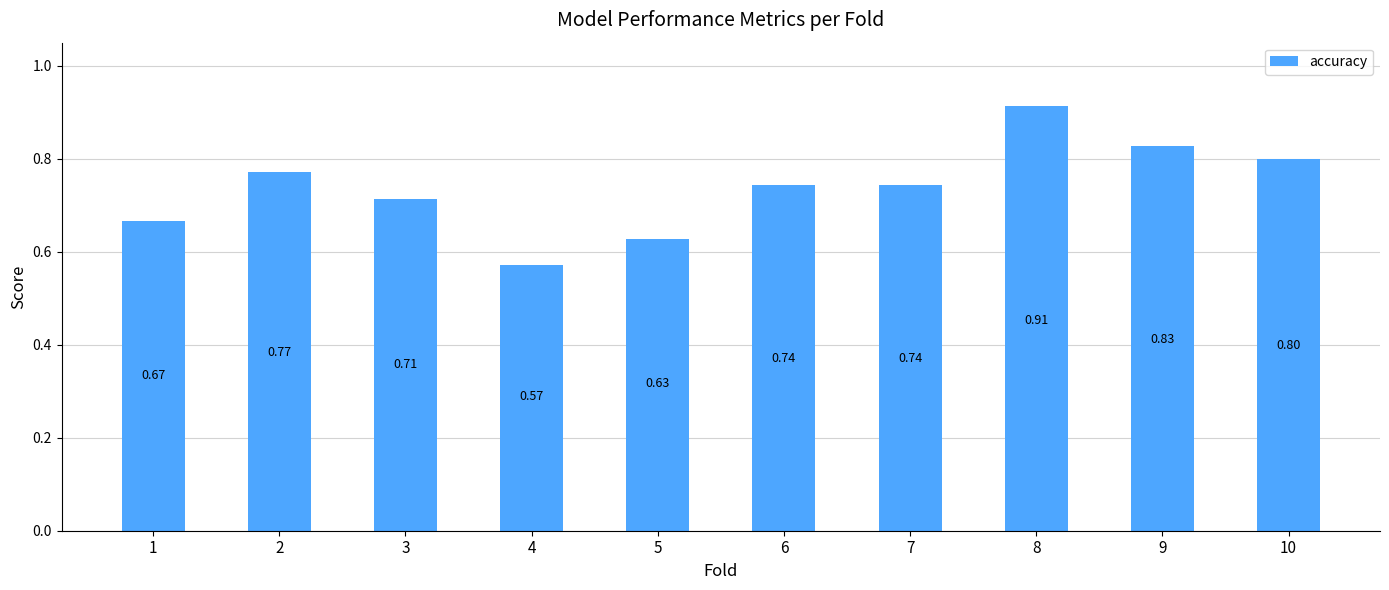

What is the difference between the maximum and second lowest values?

0.3